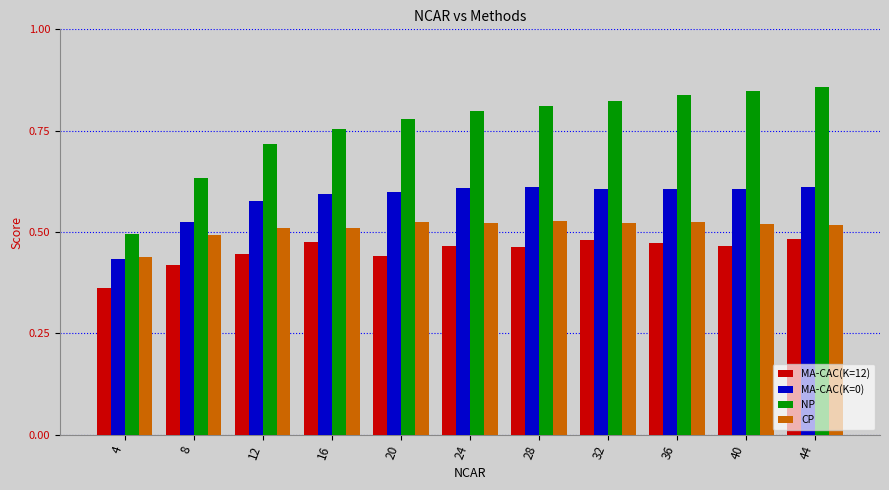

How many bars are there in each group?

4